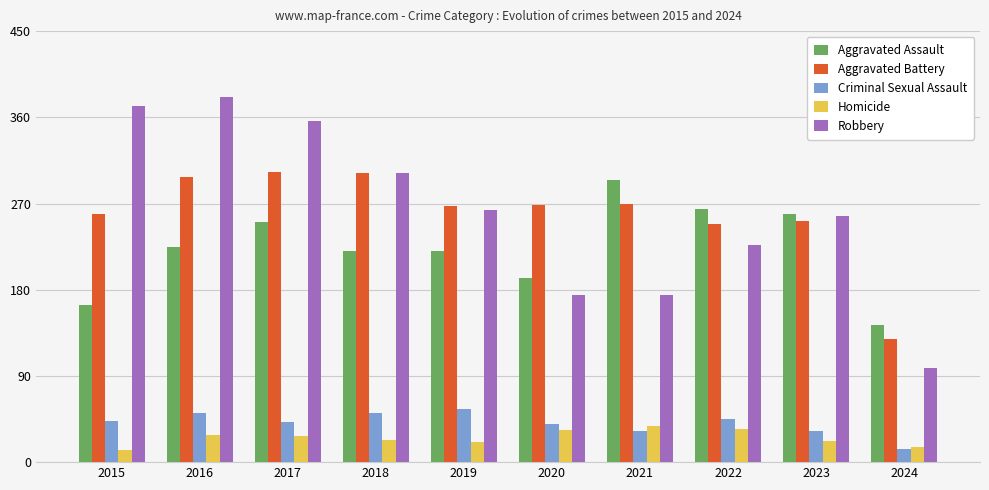

What is the total value across all series at 2017?

979